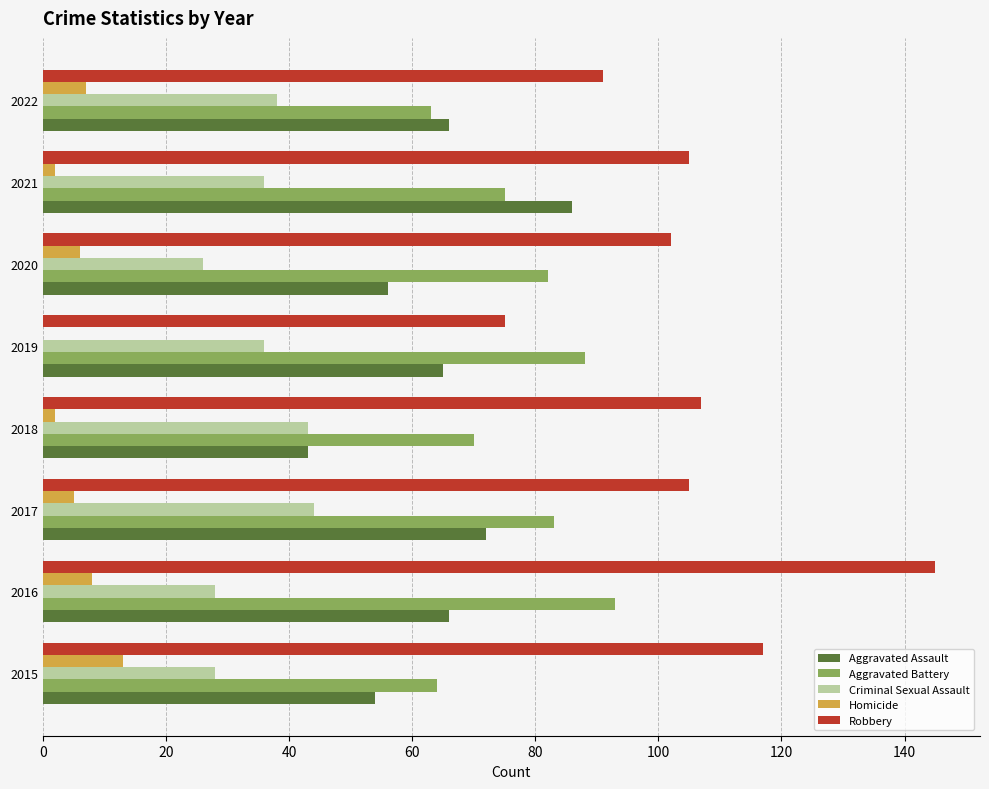

Which series changed the most between 2015 and 2022?

Robbery